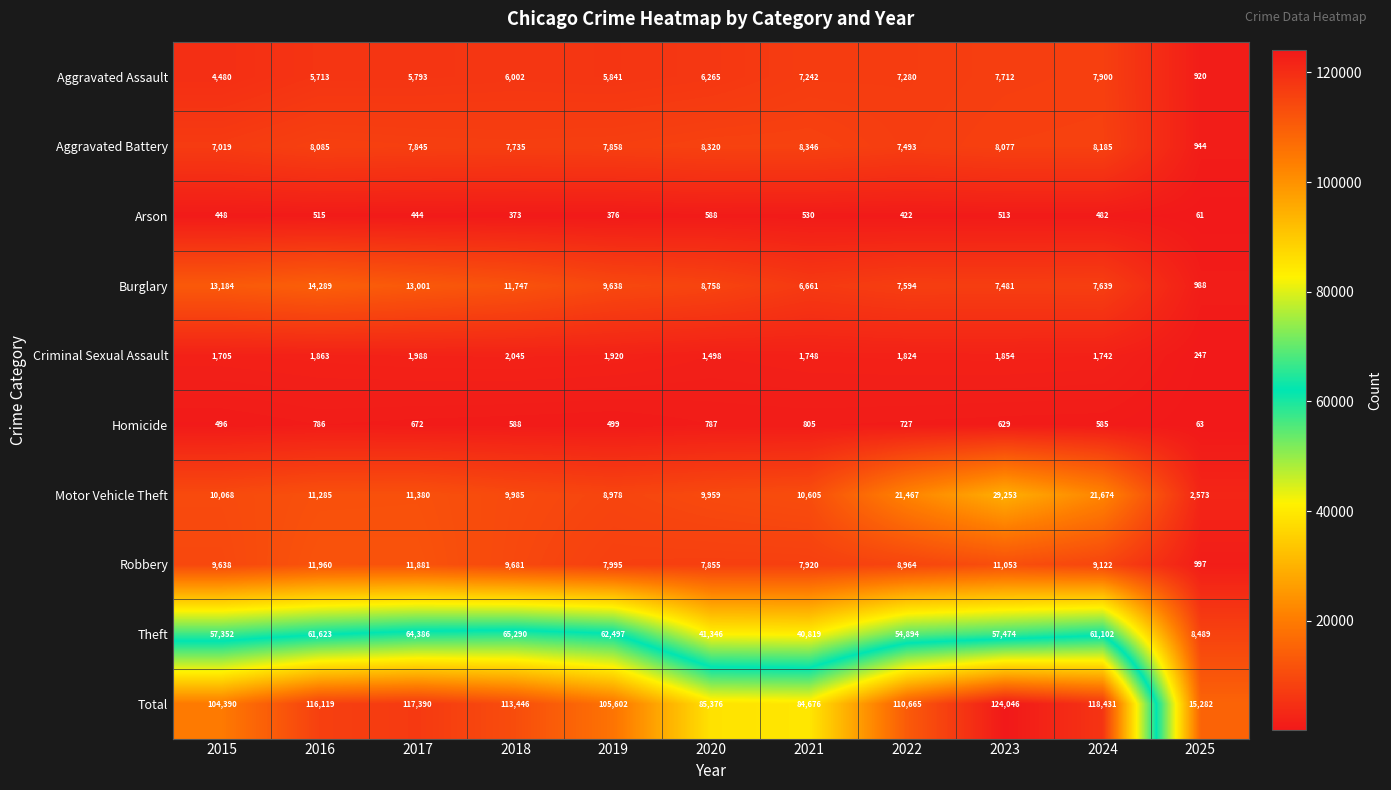

Rank the categories by Theft value from highest to lowest.

2018, 2017, 2019, 2016, 2024, 2023, 2015, 2022, 2020, 2021, 2025